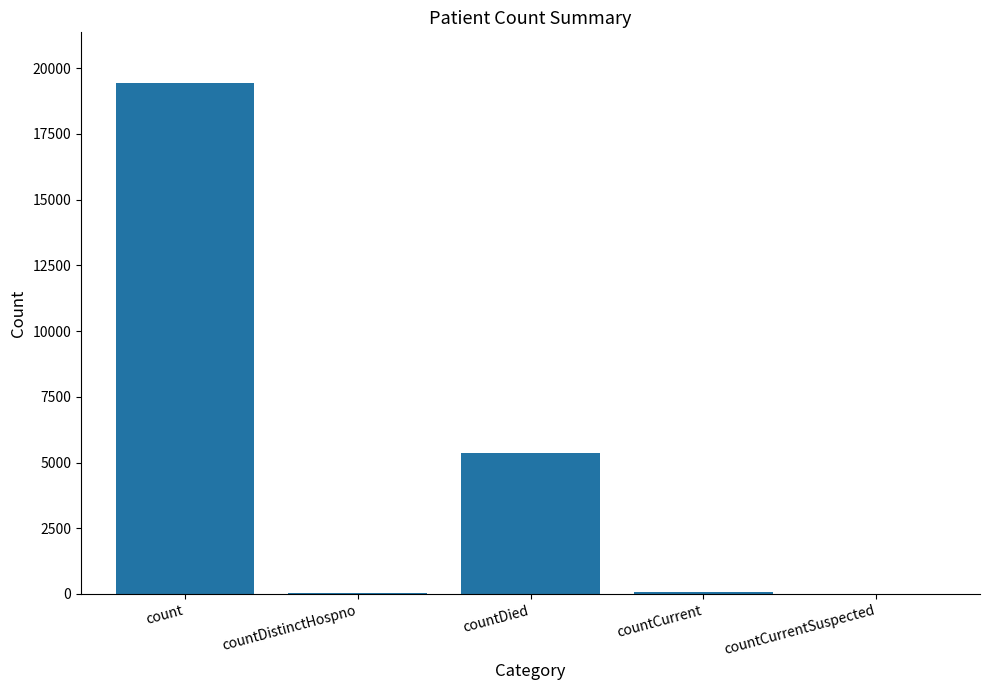

True or false: the data shows 0 at countCurrentSuspected.

True